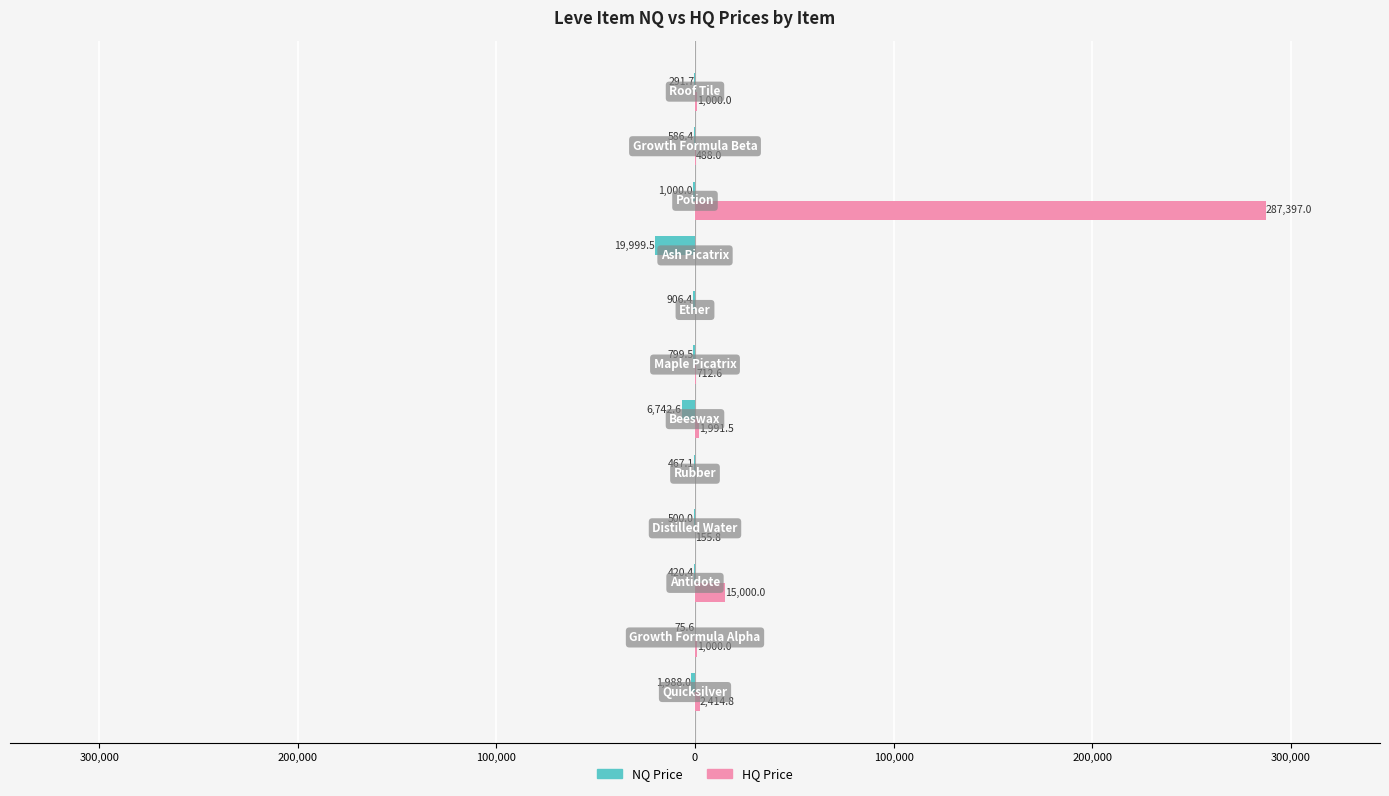

What are all the series names shown in the legend?

NQ Price, HQ Price